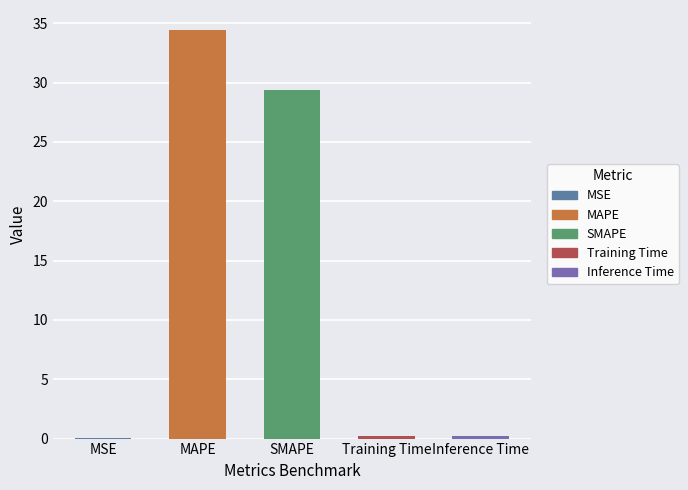

The value at MSE is 0.0. True or false?

True